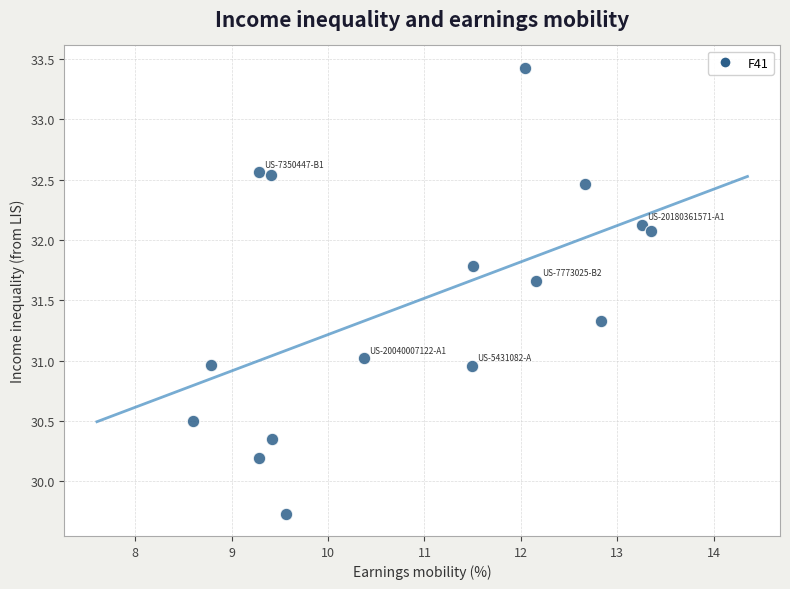

What is the range of X values (max minus min)?

4.7